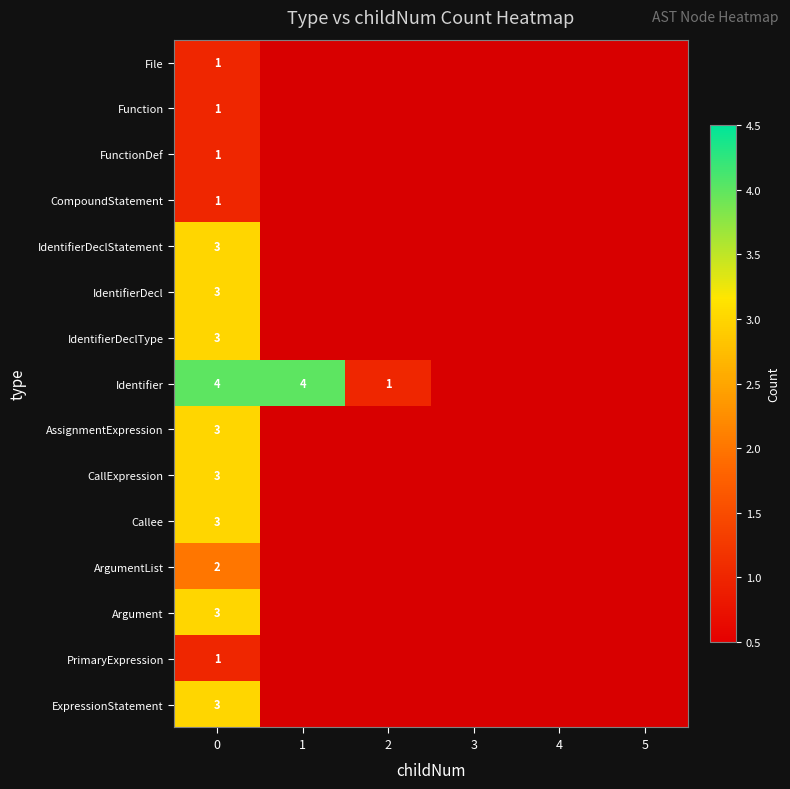

Is it true that ExpressionStatement equals 4.3 at 0?

False